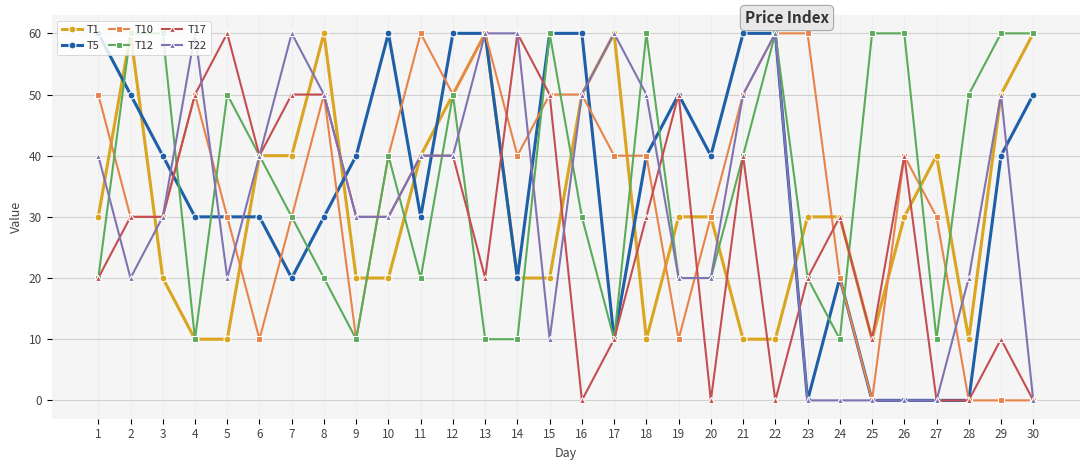

Count the T5 values in the range 20 to 60.

24